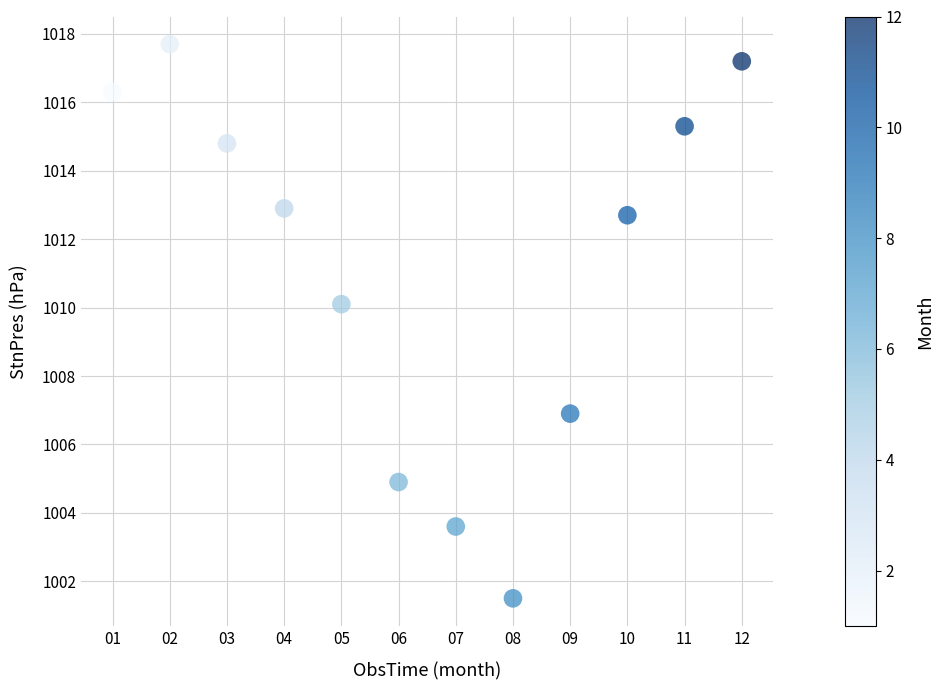

What is the range of Y values (max minus min)?

16.2